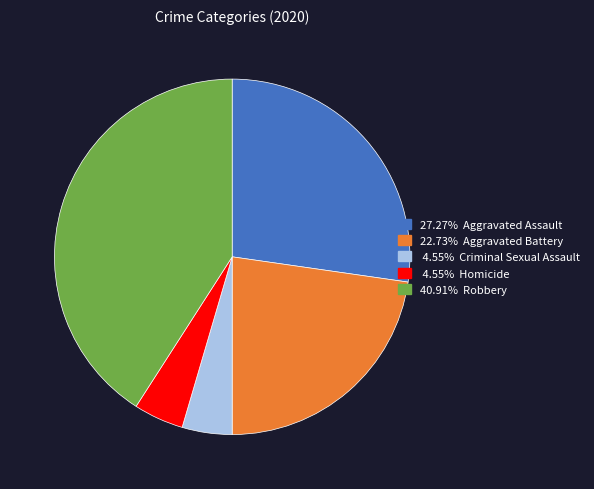

Is there a majority slice in this chart?

No